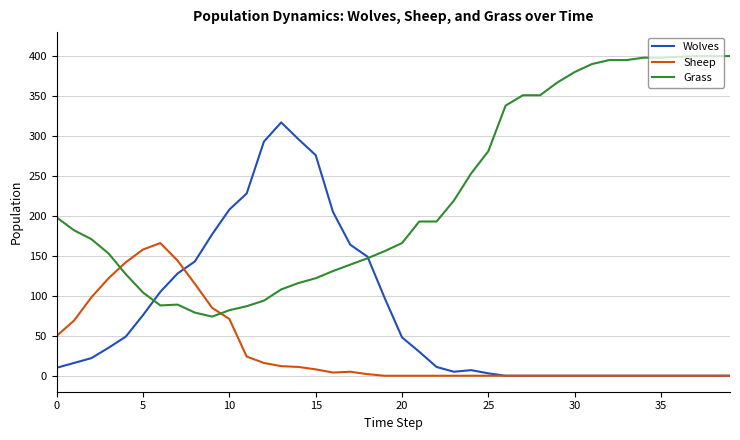

Which series has the largest range (max minus min)?

Grass